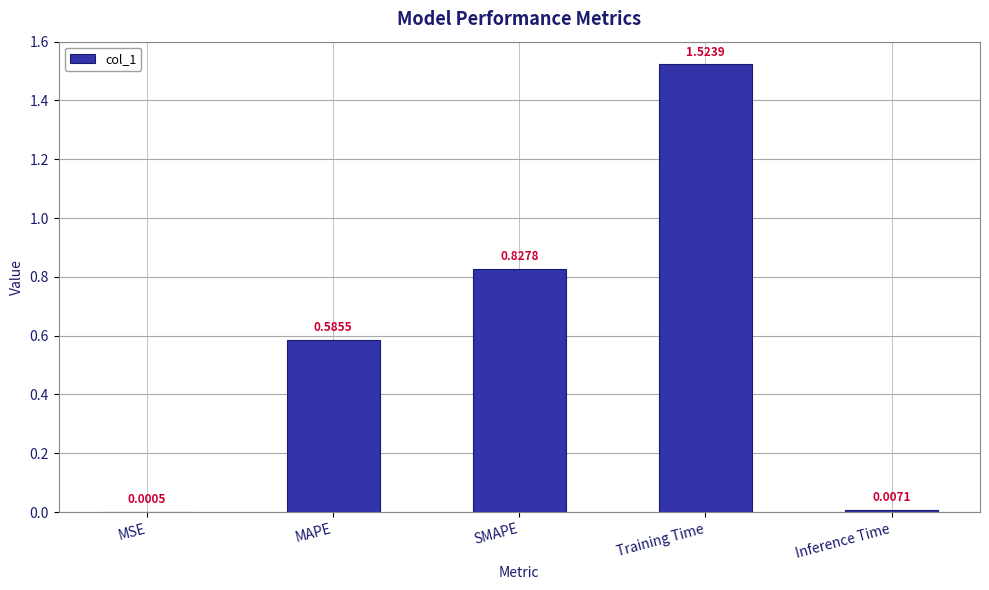

Are the bars horizontal?

No